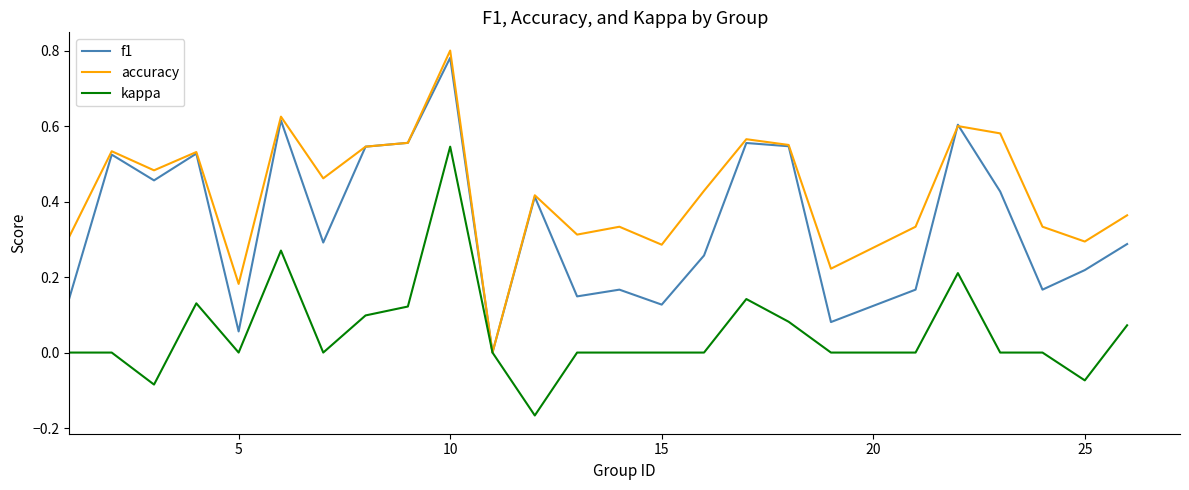

Which series has the largest total across all categories?

accuracy